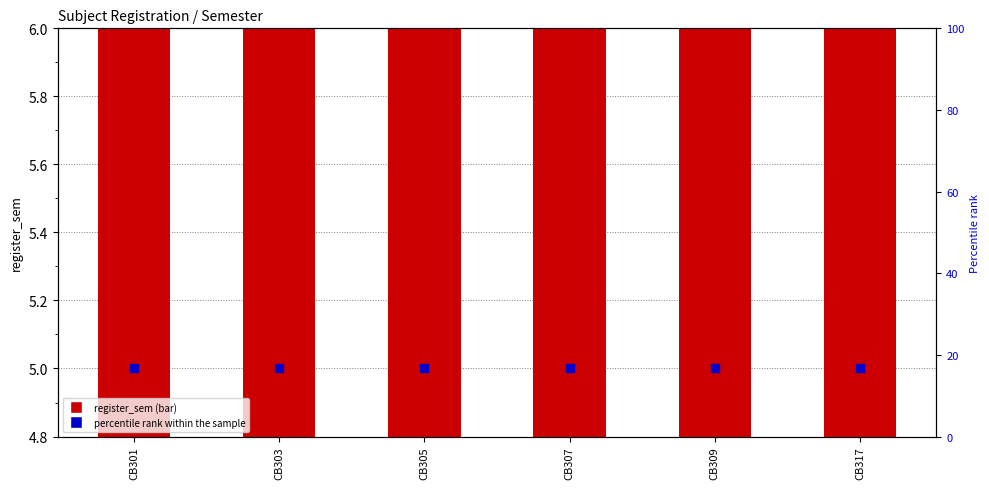

Which series contains the highest Y value?

percentile rank within the sample